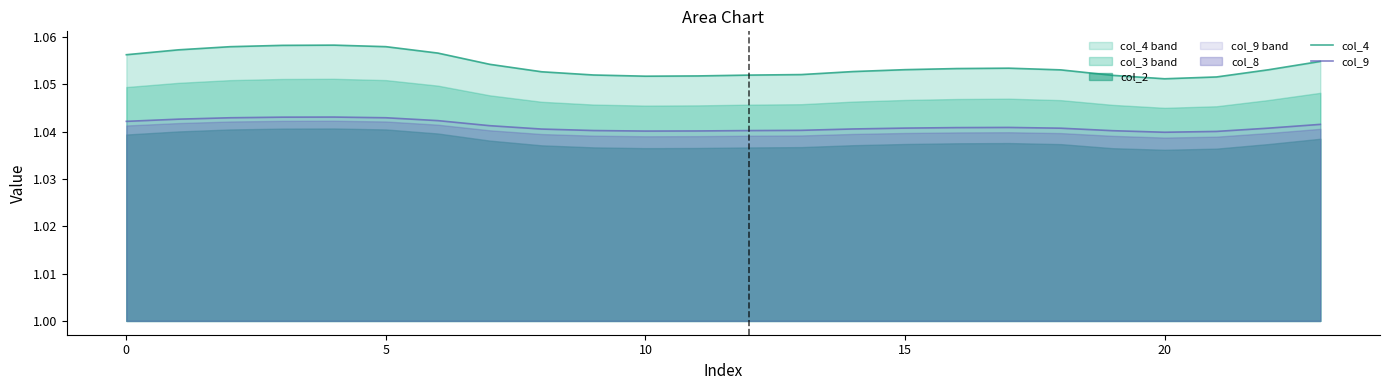

Which series has the largest total across all categories?

col_4